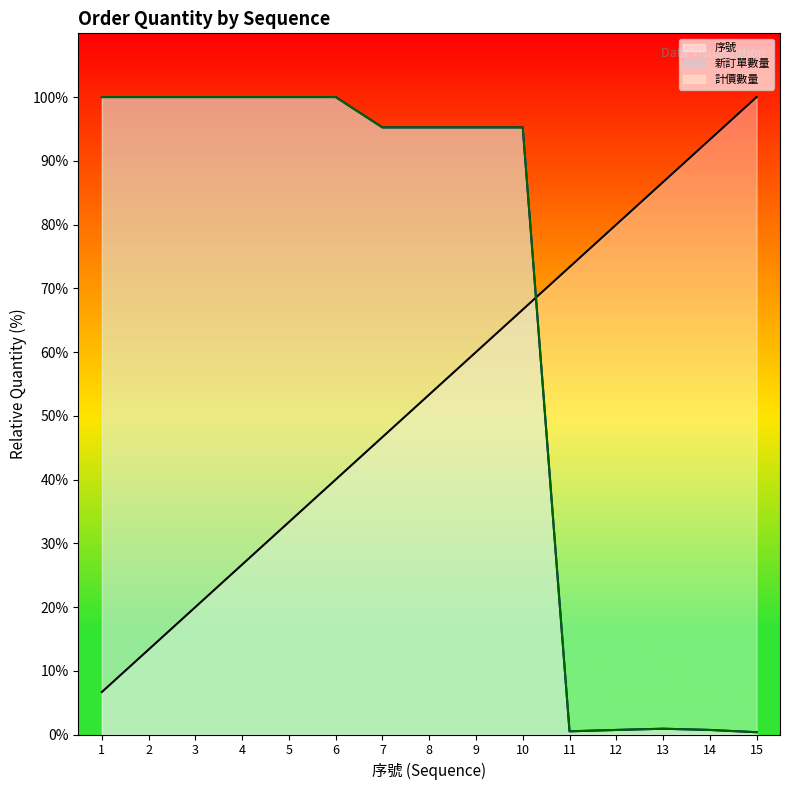

Reading left to right, what are all the values shown in this chart?

序號: 6.7	13.3	20.0	26.7	33.3	40.0	46.7	53.3	60.0	66.7	73.3	80.0	86.7	93.3	100.0
新訂單數量: 100.0	100.0	100.0	100.0	100.0	100.0	95.2	95.2	95.2	95.2	0.5	0.7	0.9	0.7	0.4
計價數量: 100.0	100.0	100.0	100.0	100.0	100.0	95.2	95.2	95.2	95.2	0.5	0.7	0.9	0.7	0.4